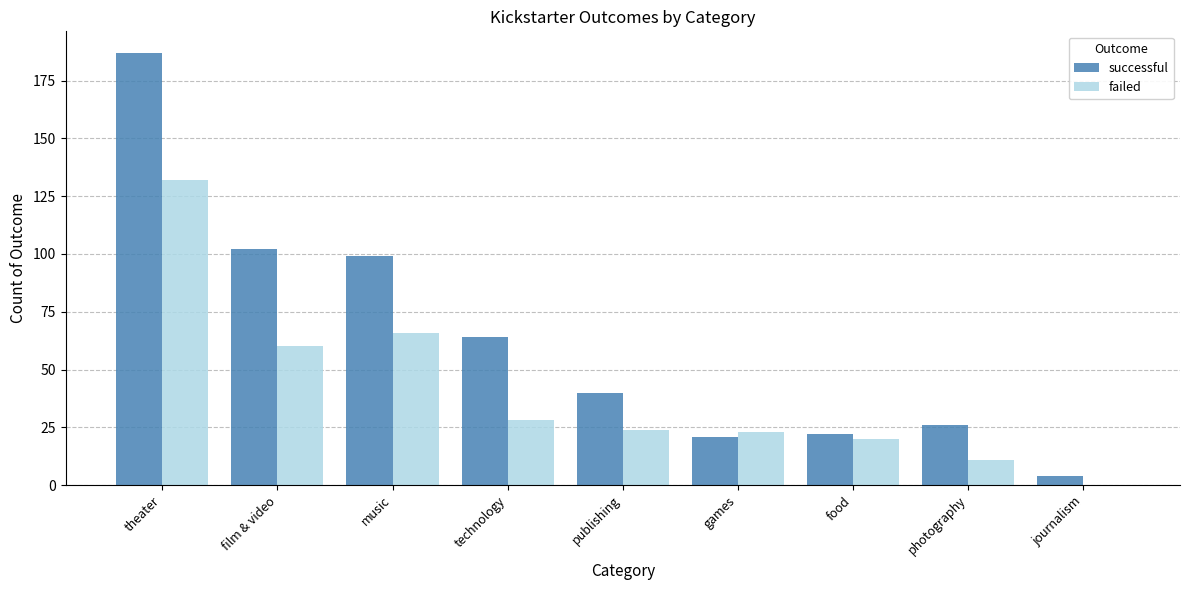

What is the sum of all failed values?

364